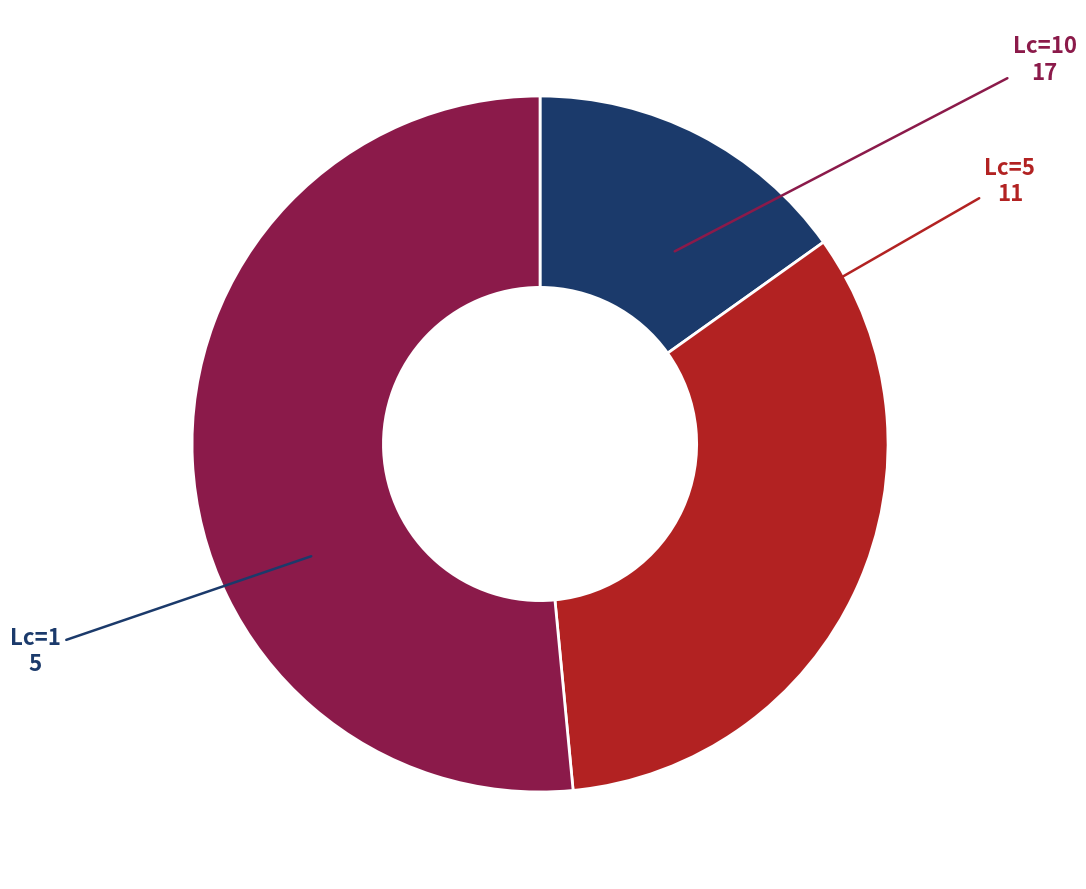

Which slice is the largest?

Lc=10